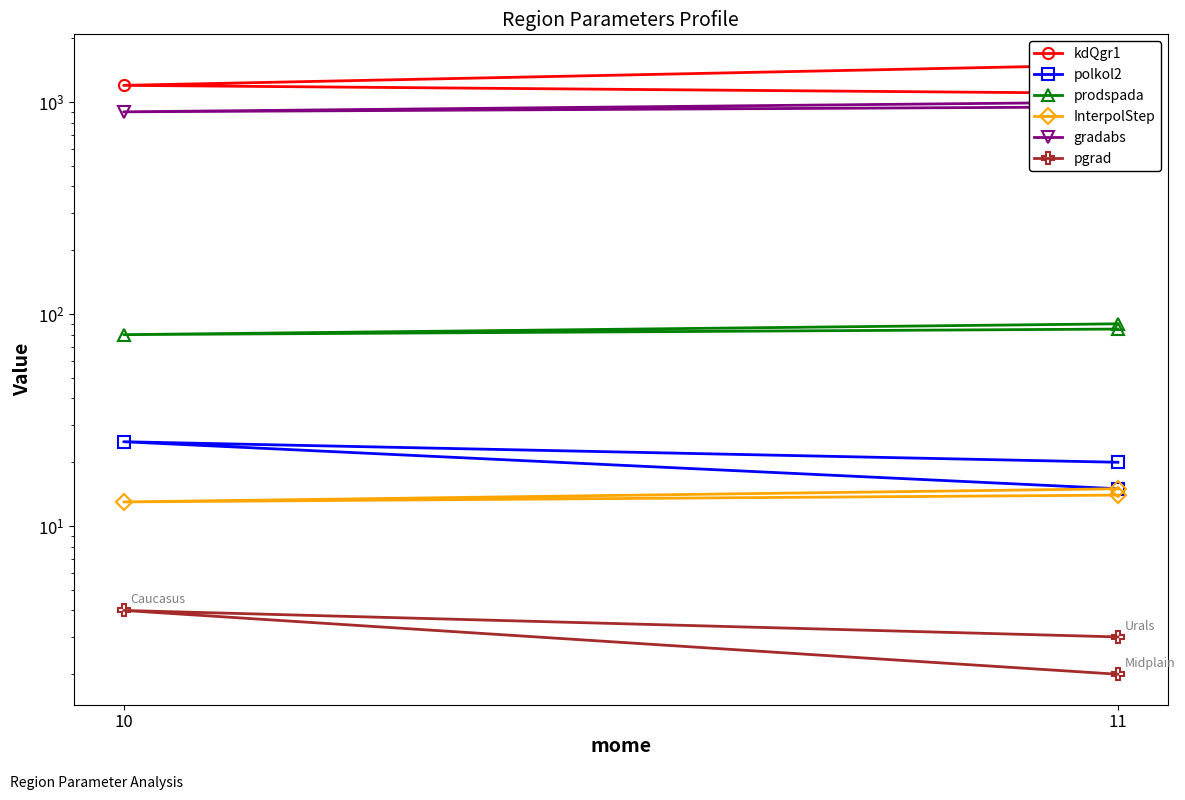

Where is gradabs nearest to the value 950?

11